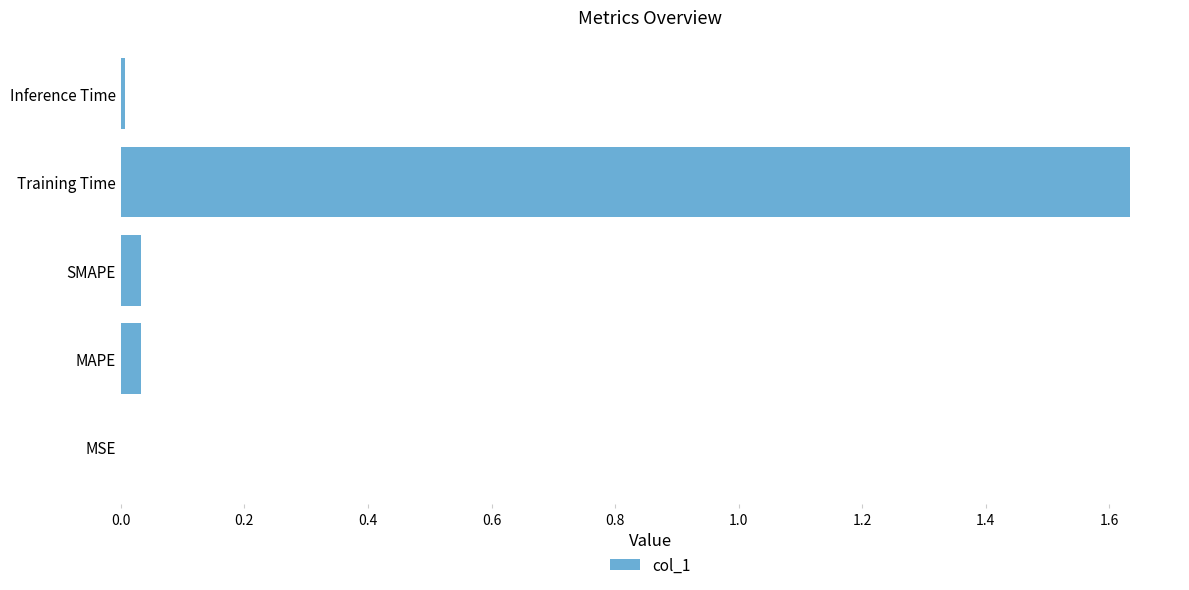

Which category has the highest value across all series?

Training Time